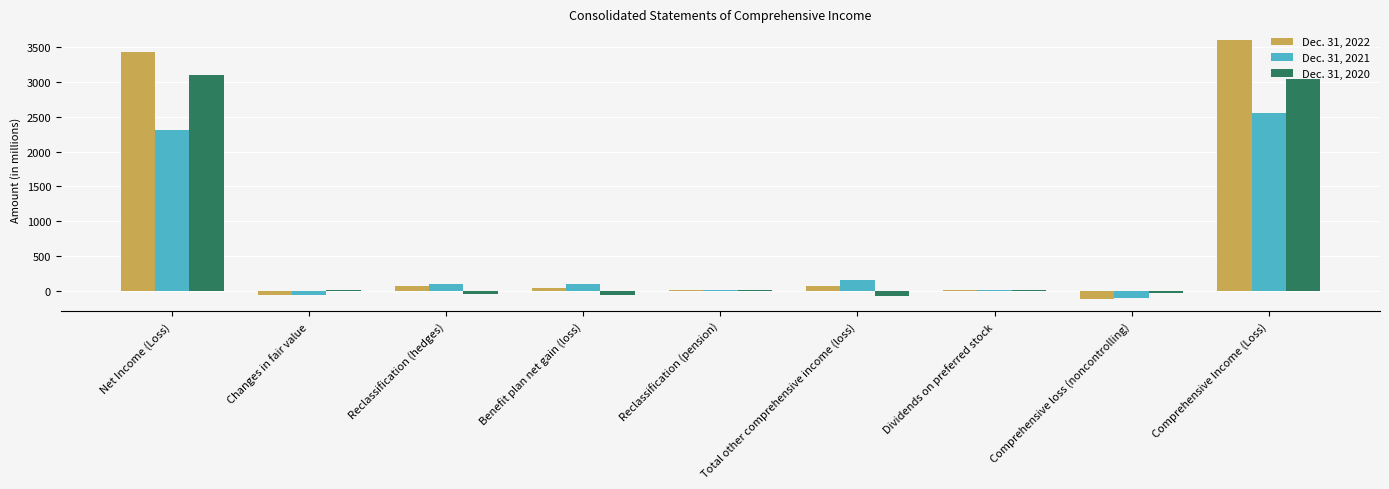

Count the number of data series in this chart.

3